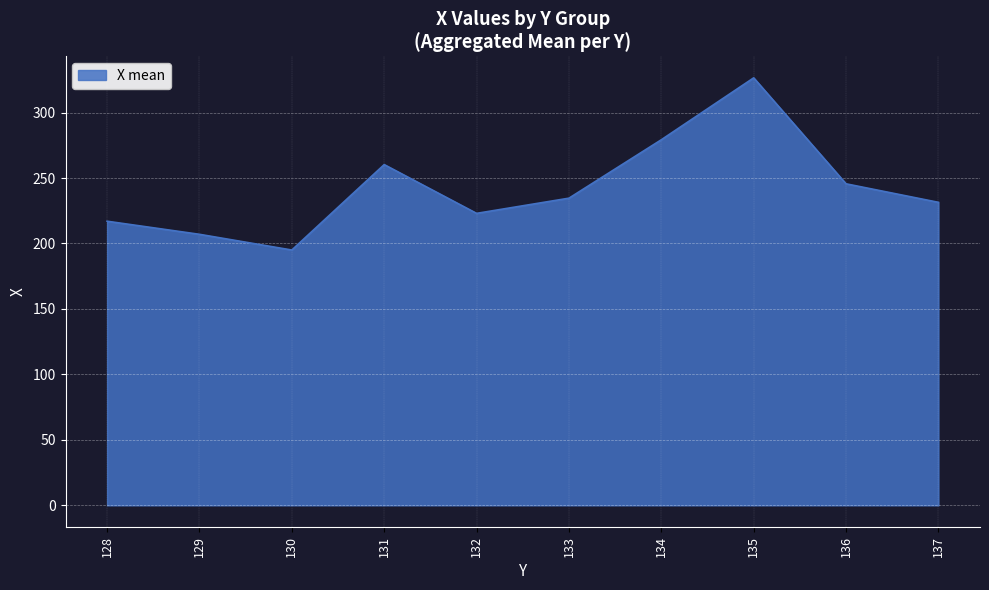

Rank the categories by value from lowest to highest.

130, 129, 128, 132, 137, 133, 136, 131, 134, 135